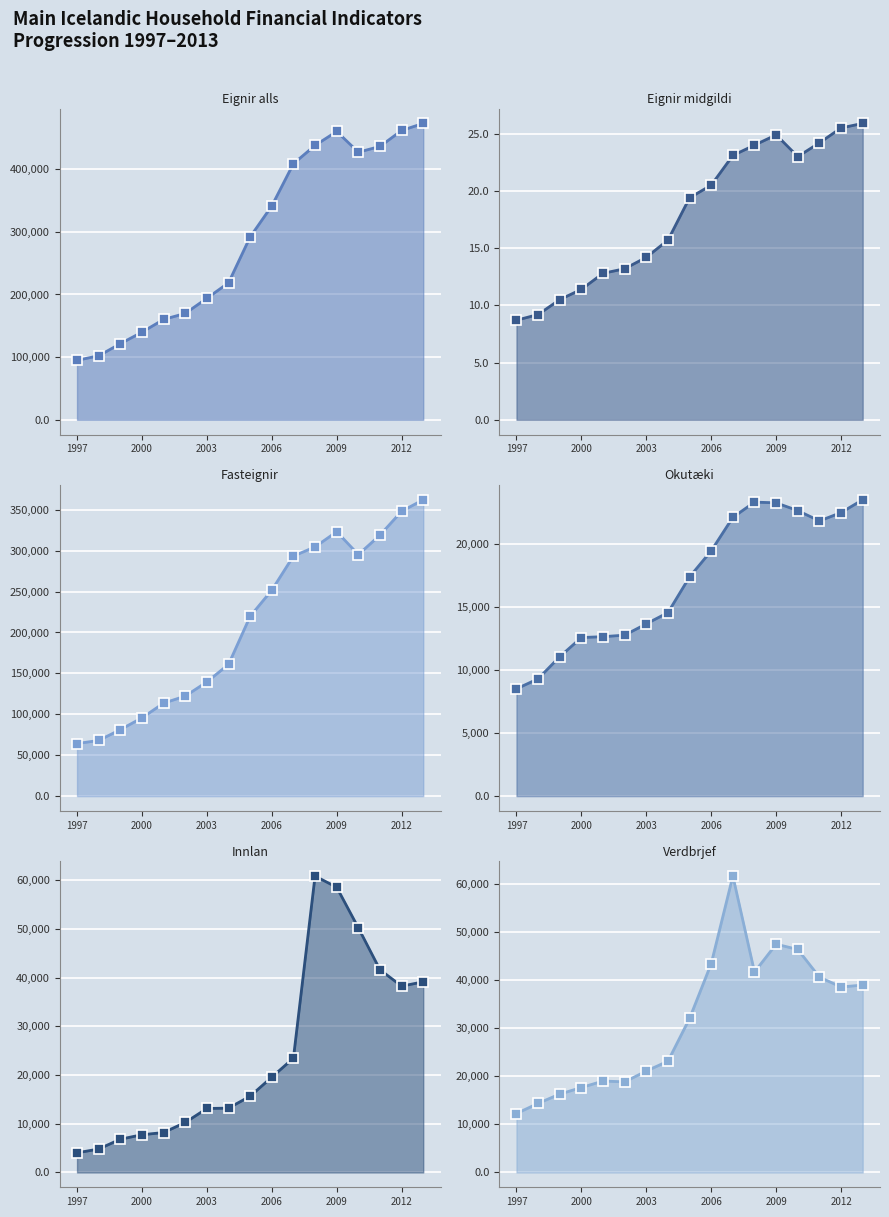

Is it true that Fasteignir equals 203361.0 at 2003?

False